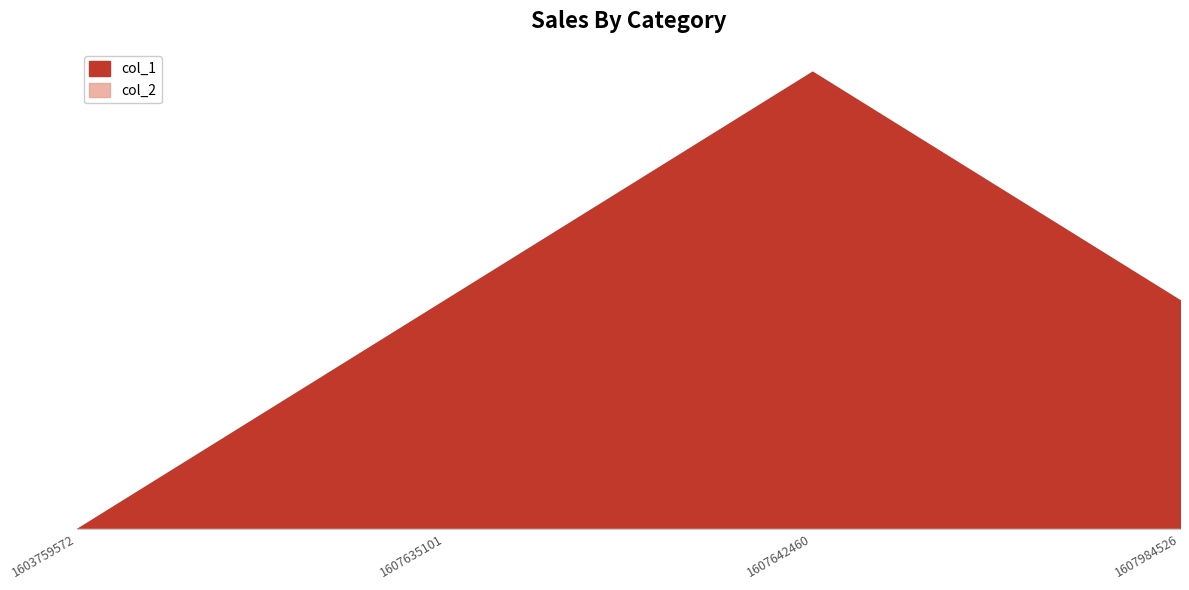

How many points are higher than both their immediate neighbors (excluding endpoints)?

1